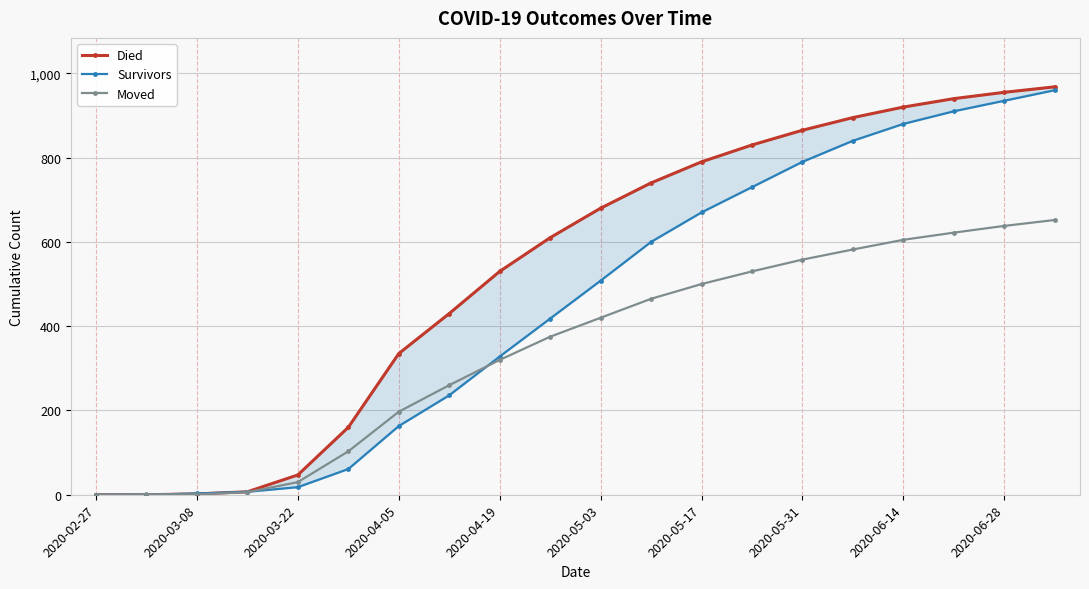

What is the approximate value of Died at 17, to the nearest 100?

900